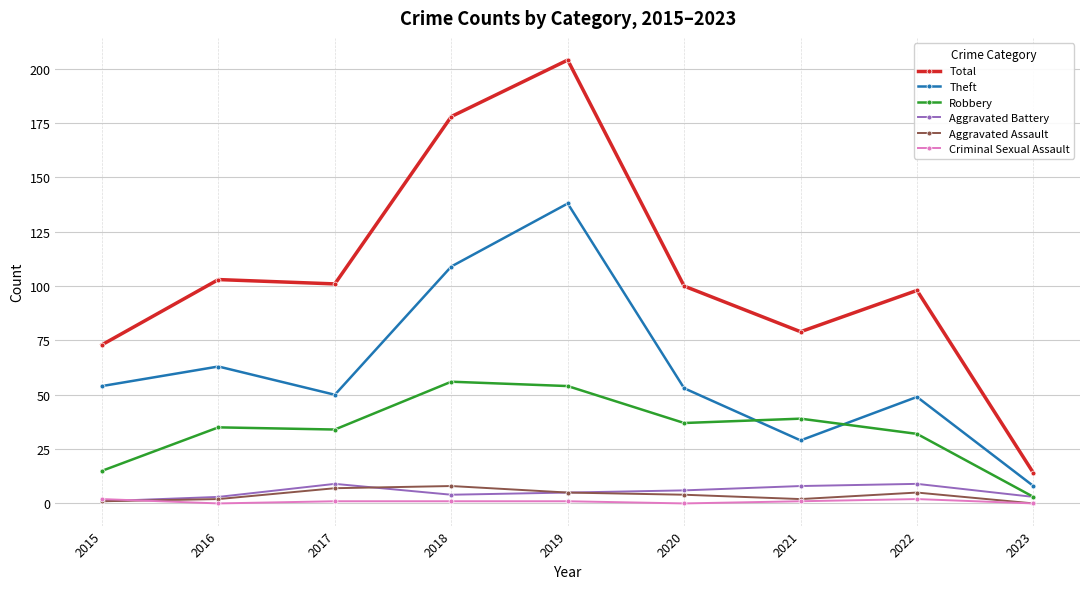

What is the difference between the highest and lowest values at 2023?

14